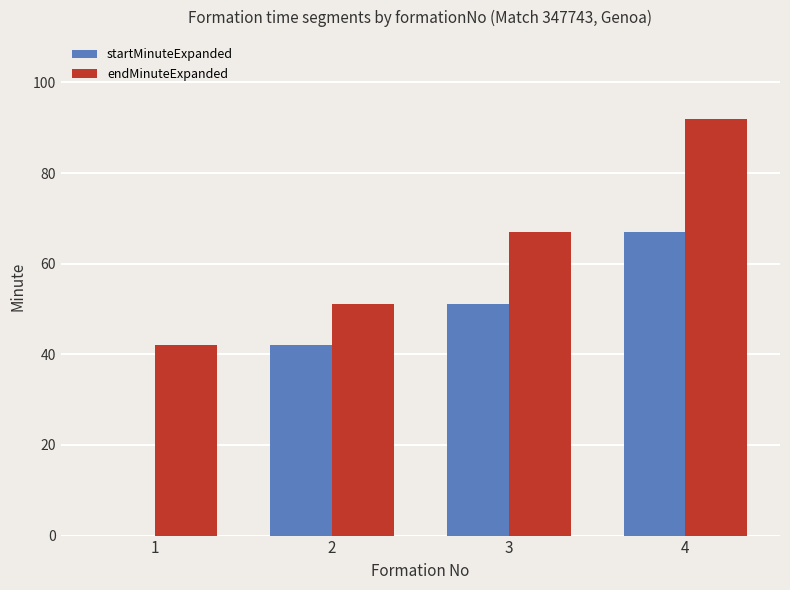

Reading right to left, list all the values displayed in this chart.

startMinuteExpanded: 67	51	42	0
endMinuteExpanded: 92	67	51	42